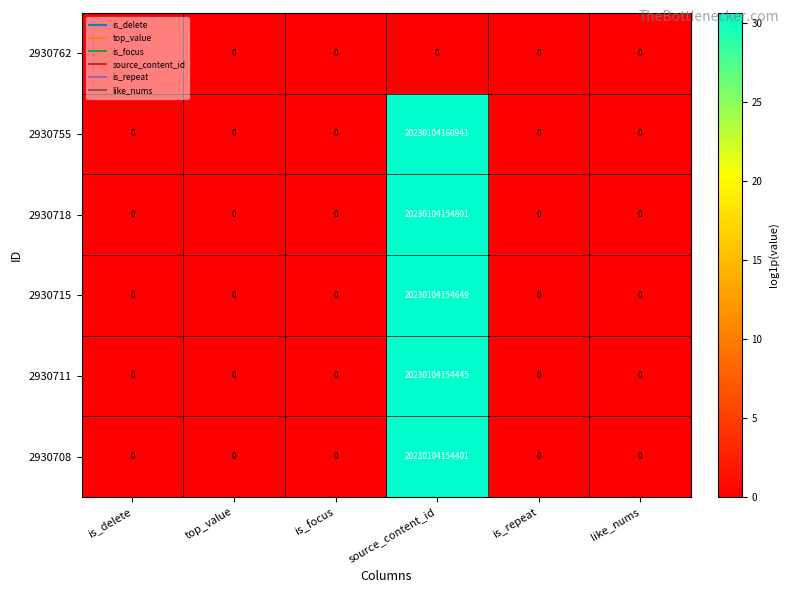

Which series has the widest spread of values?

2930755